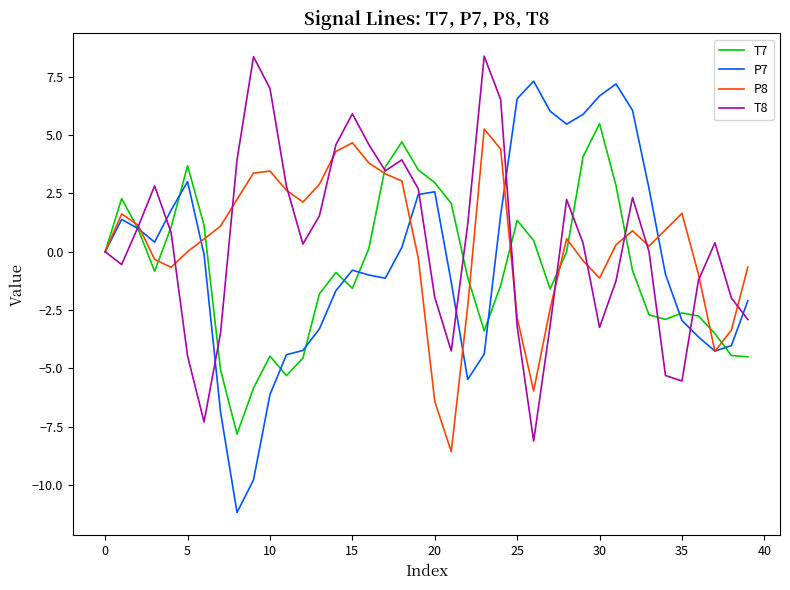

What is the greatest value displayed?

8.4